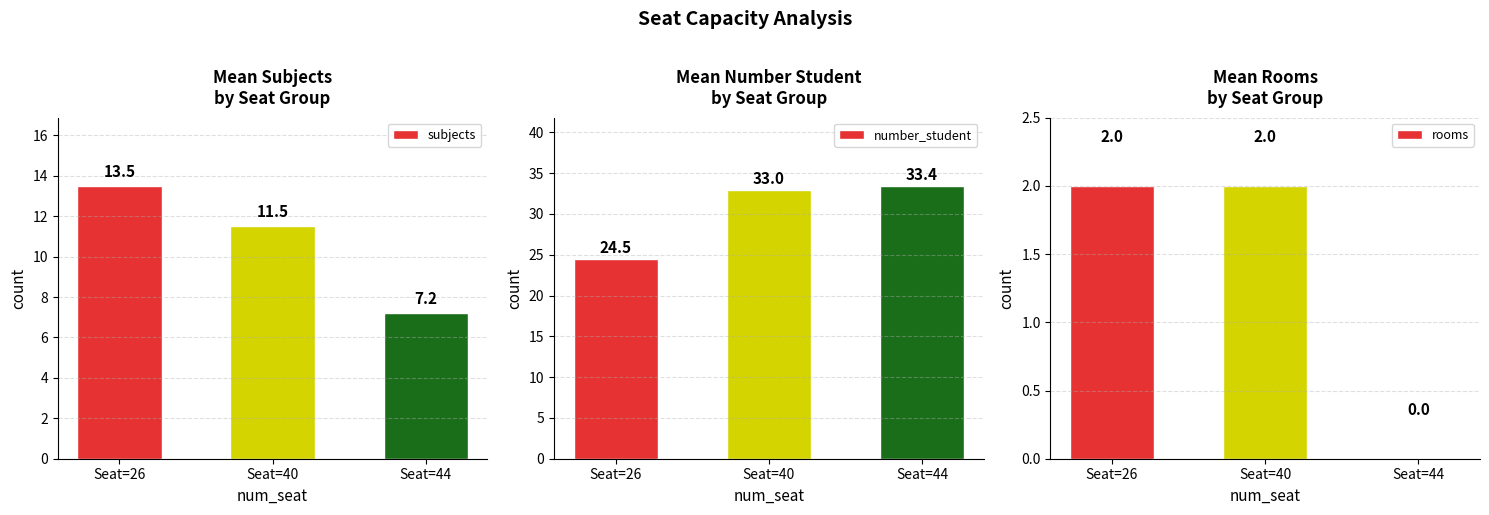

Rank the series by their average value, from lowest to highest.

rooms, subjects, number_student